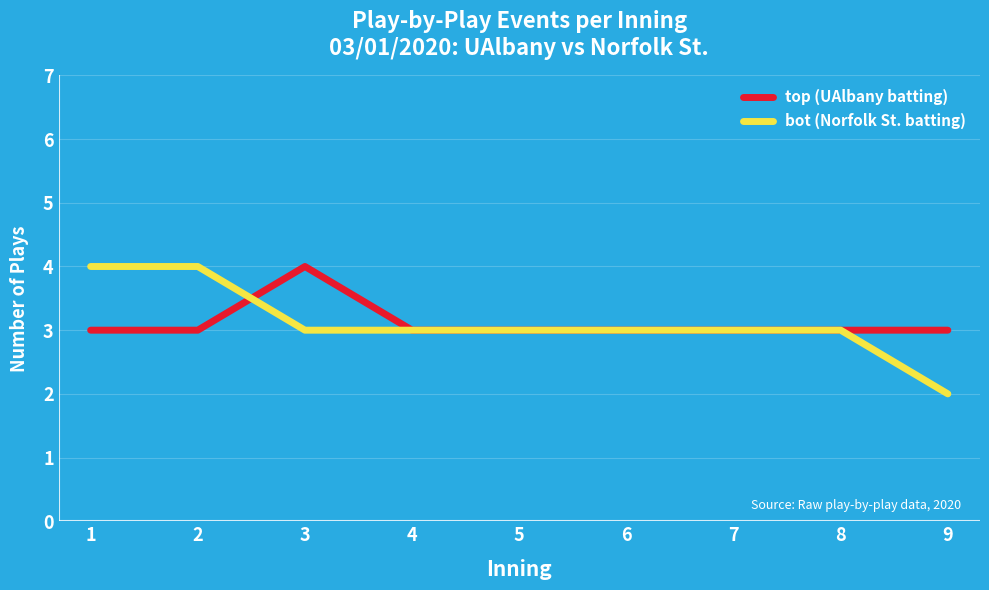

Which series has the widest spread of values?

bot (Norfolk St. batting)